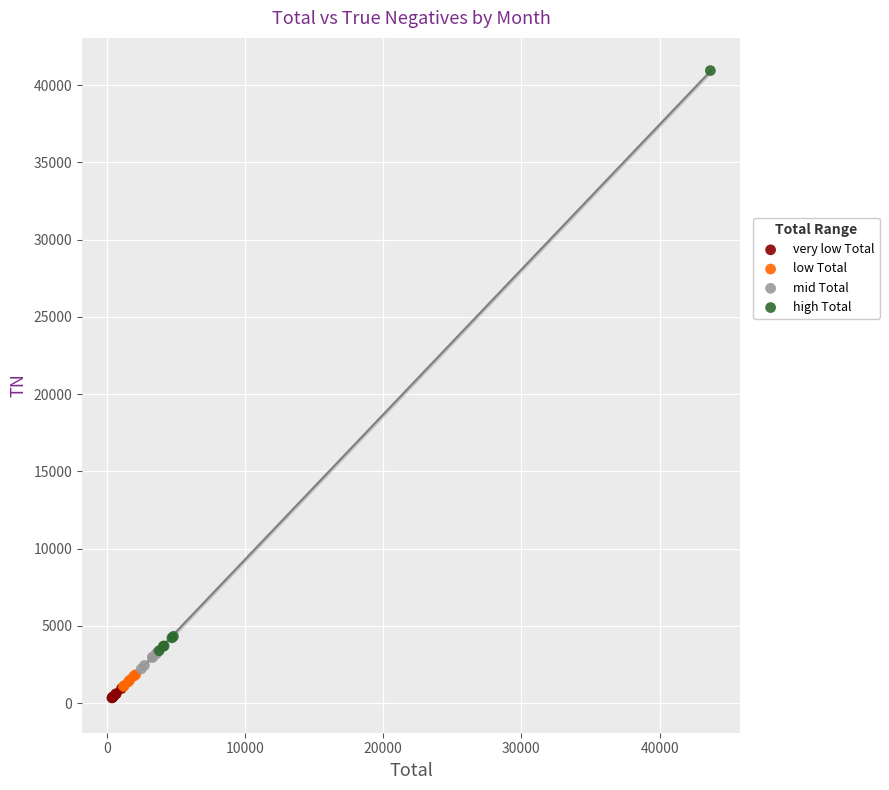

Which series reaches the maximum Y coordinate?

high Total